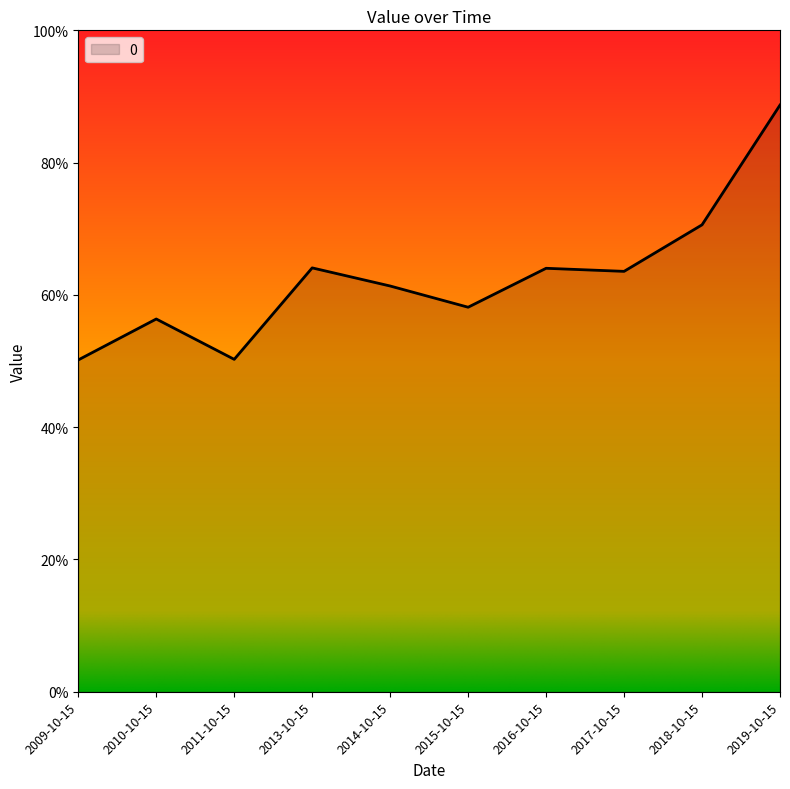

Which category has the highest value across all series?

2019-10-15